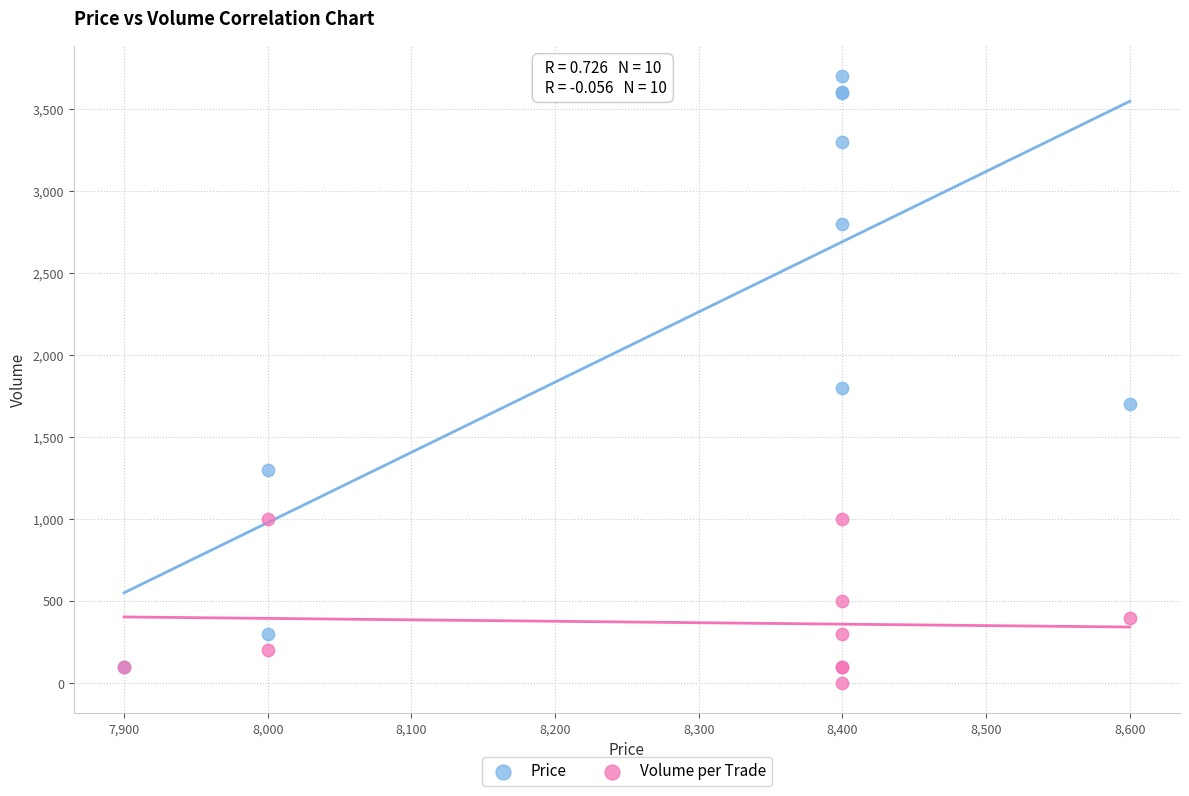

Across all series, what Y value is closest to 1851?

1800